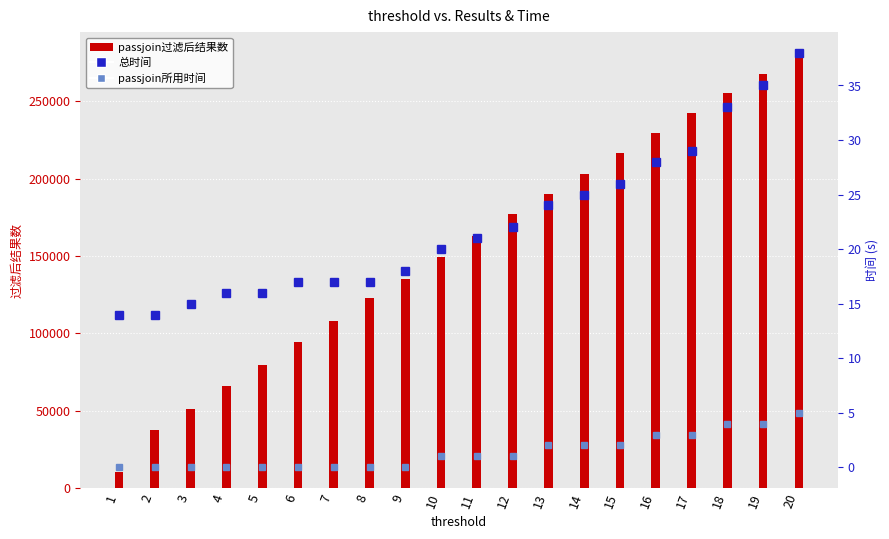

At which category is the sum across all series the highest?

20